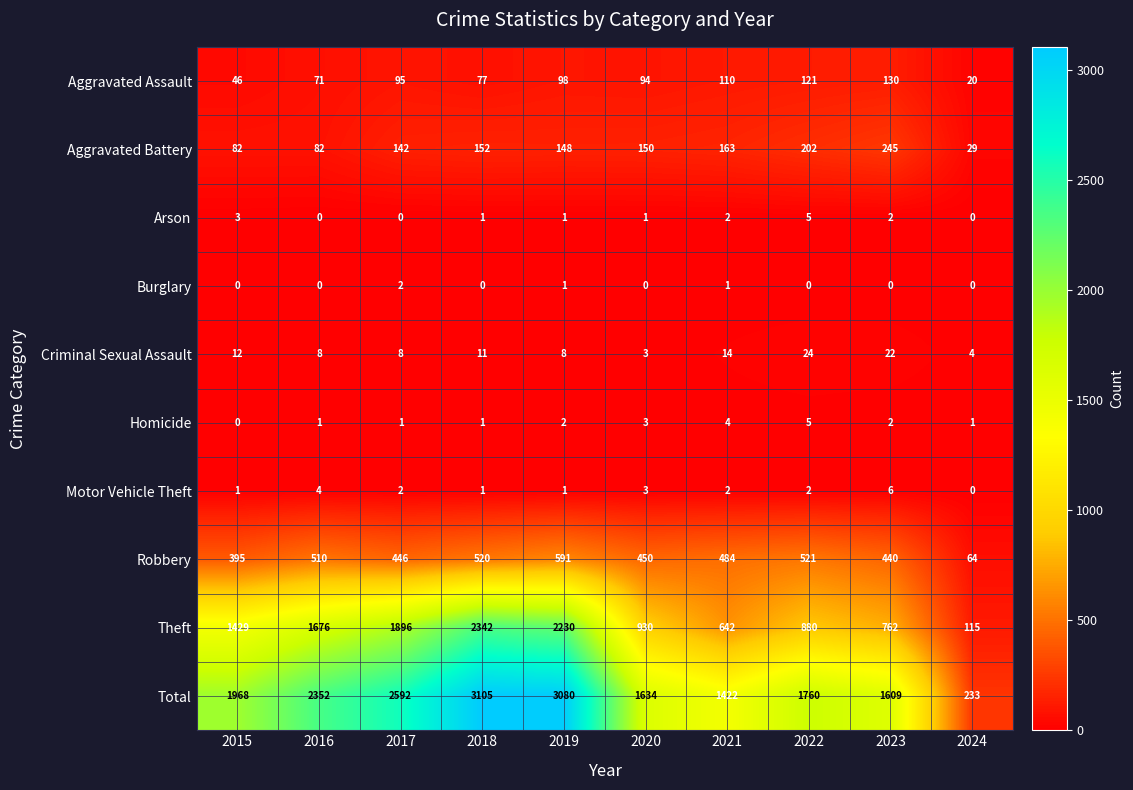

Between 2018 and 2023, which series saw the biggest shift?

Theft